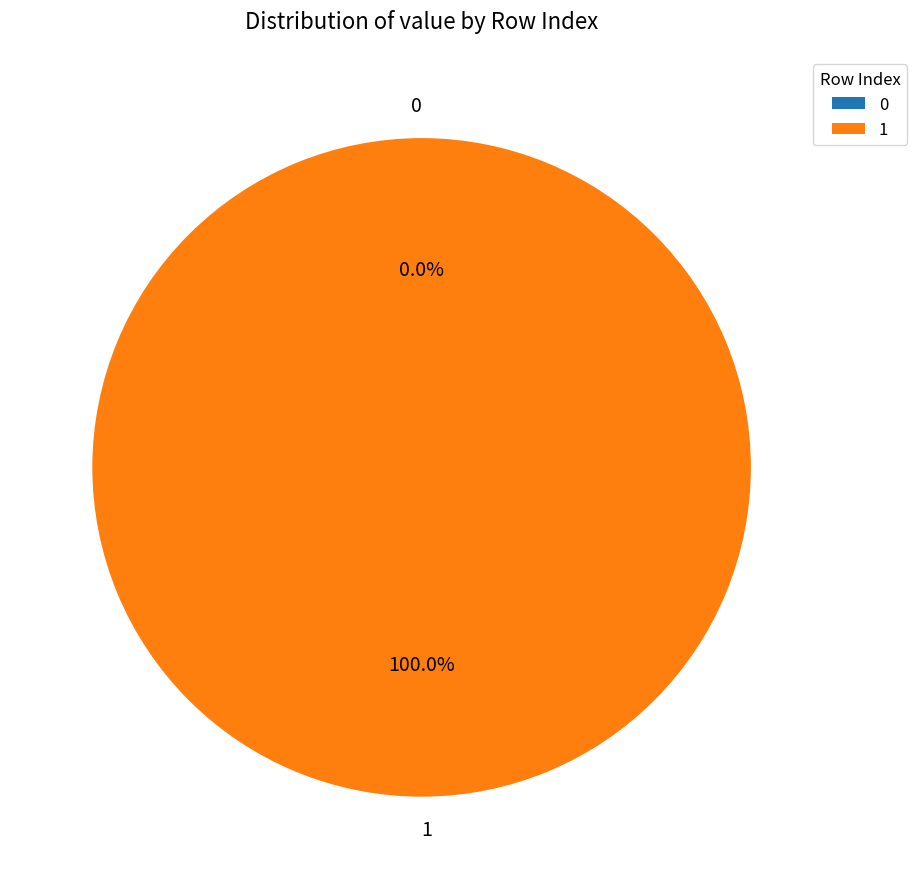

Combined, what portion of the pie is 0 and 1?

100.0%